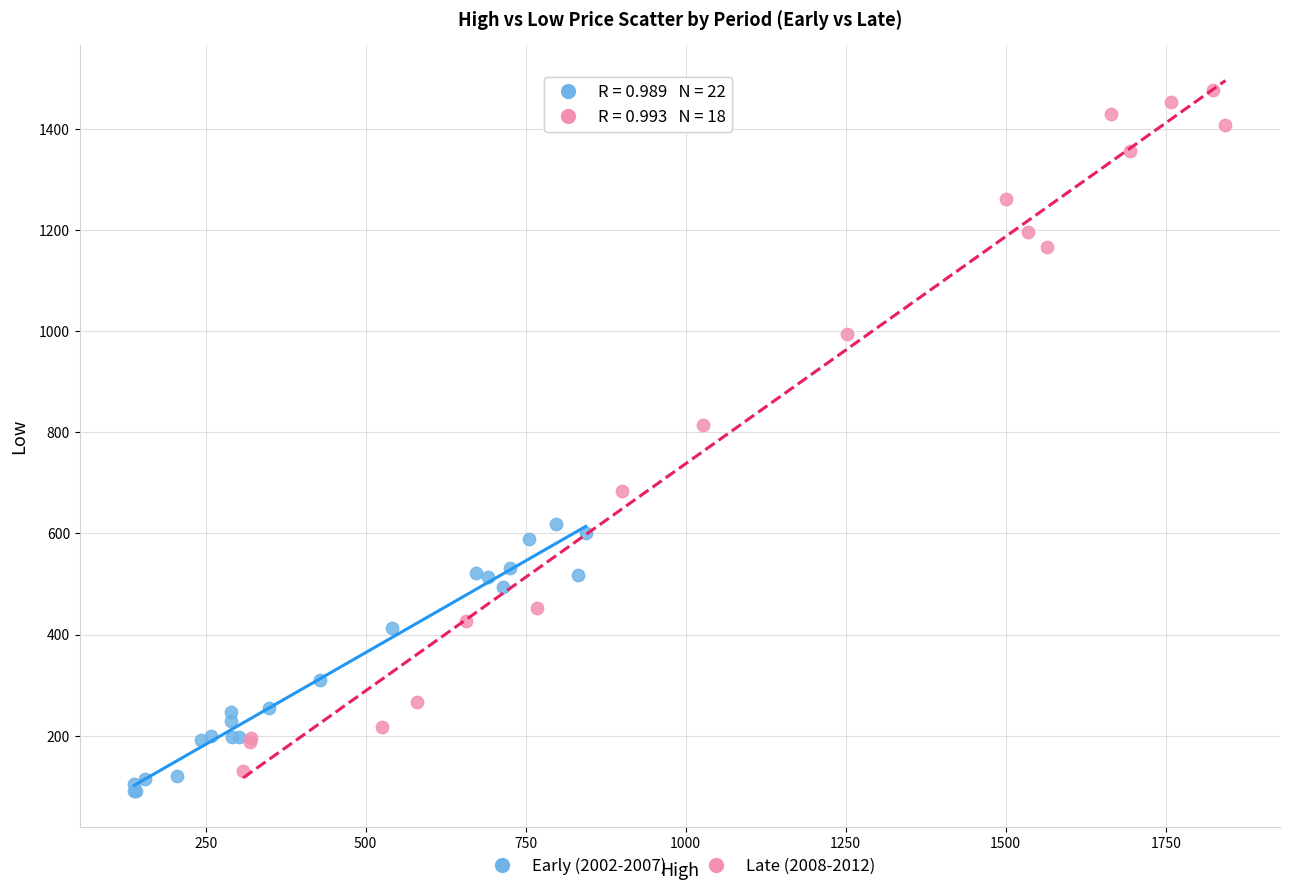

Which series reaches the maximum Y coordinate?

Late (2008-2012)